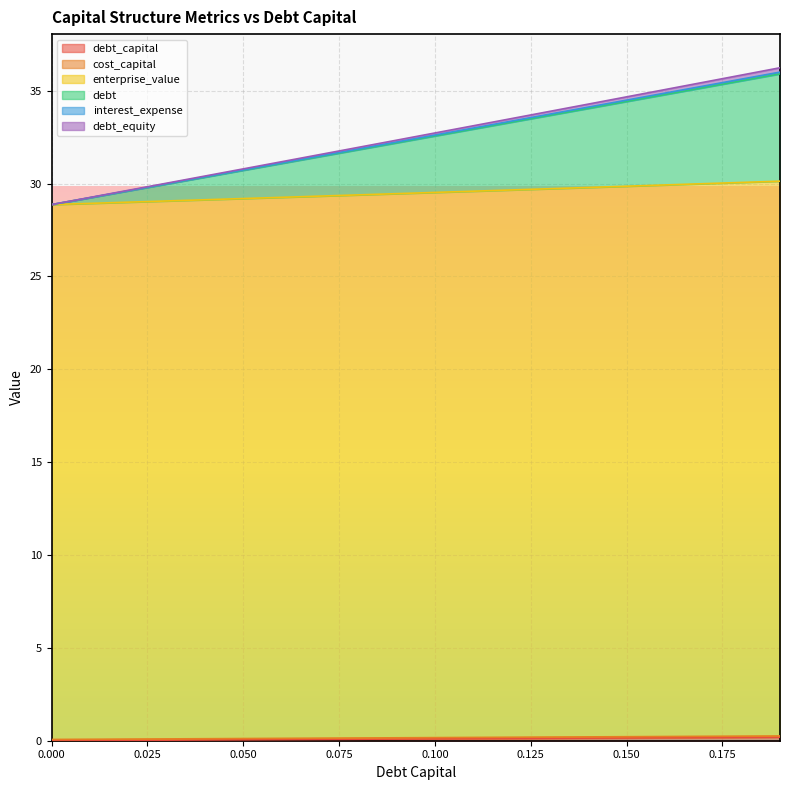

Does the chart display data point markers on the line(s)?

No